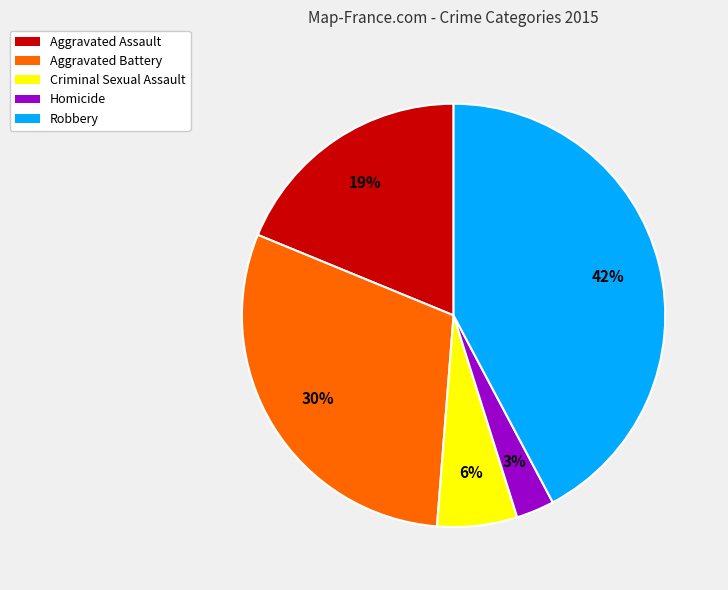

Approximately how many times larger is the value at Homicide compared to Aggravated Battery?

0.1